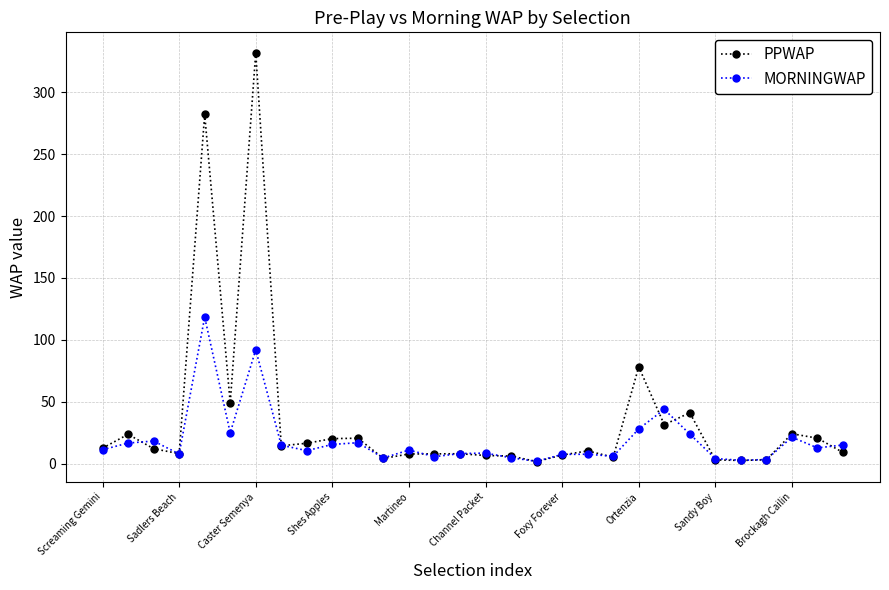

What is the maximum value for PPWAP?

331.9